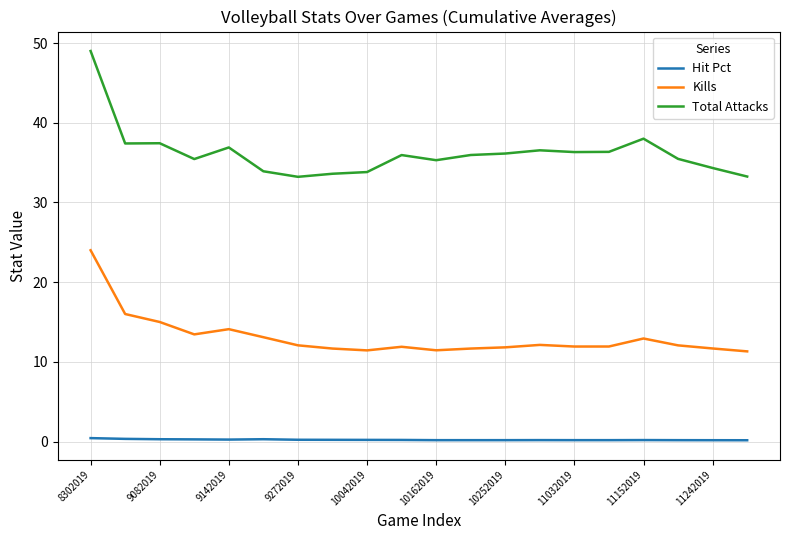

What is the greatest value displayed?

49.0